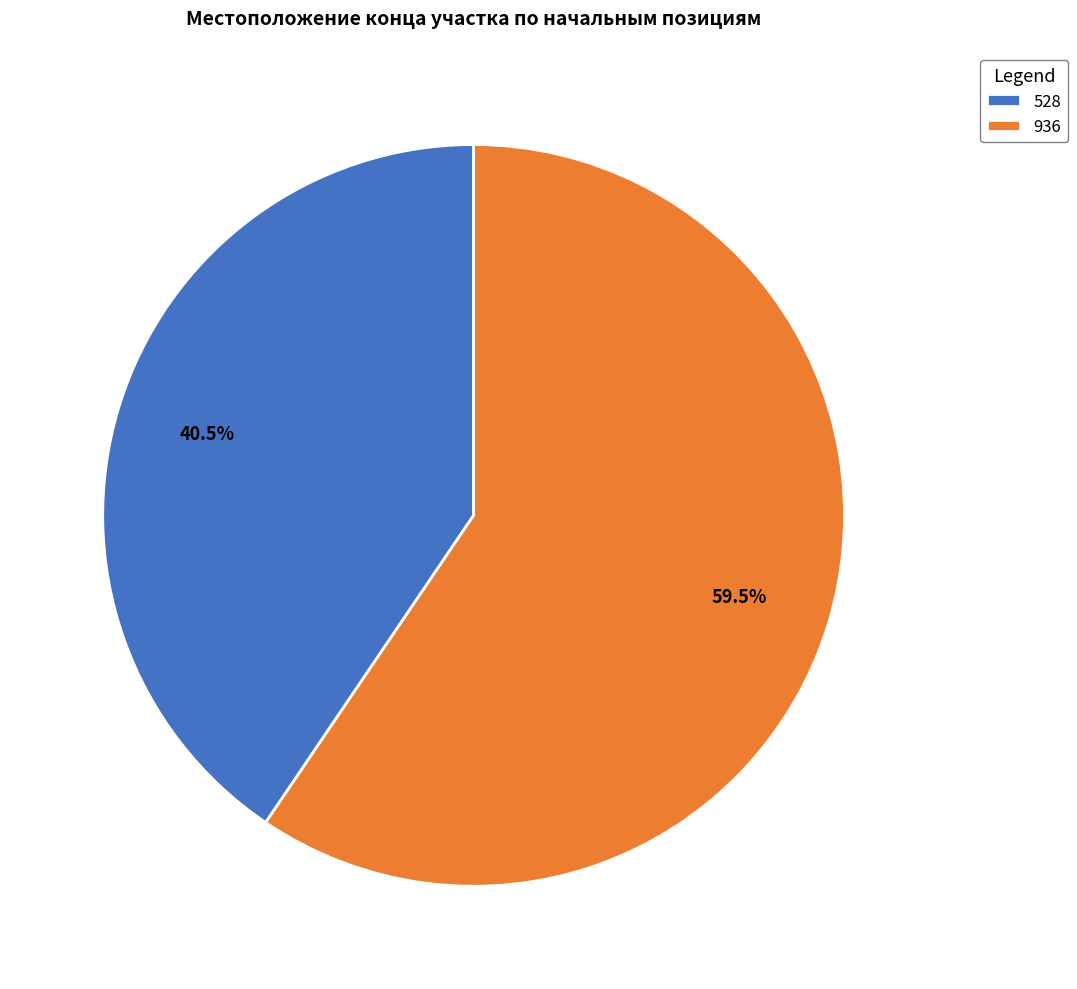

Rank the categories by value from lowest to highest.

528, 936